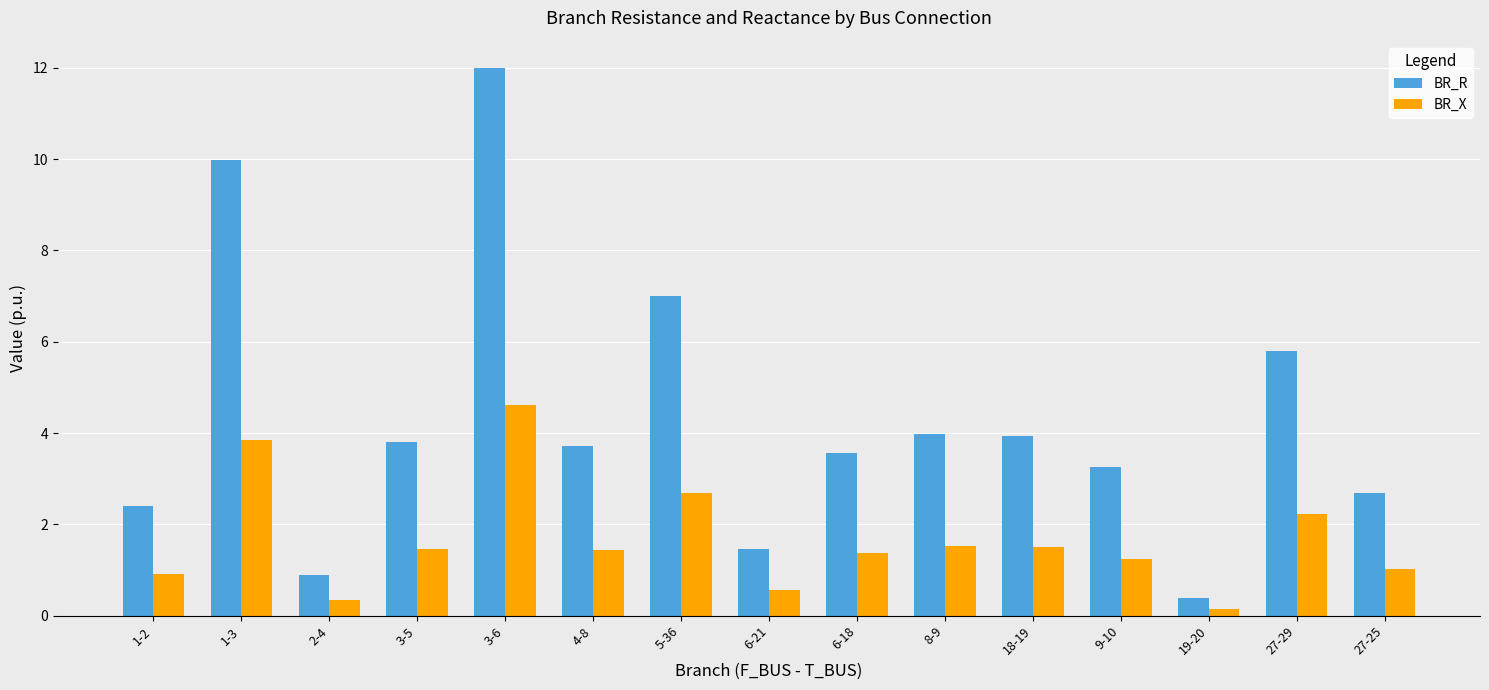

Is it true that BR_X equals 3.8 at 1-3?

True